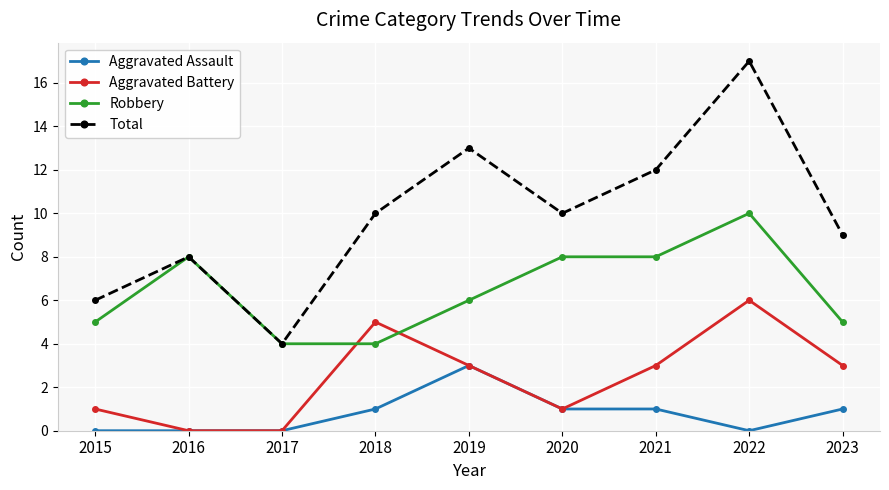

Reading left to right, extract all data points from this chart.

Aggravated Assault: 0	0	0	1	3	1	1	0	1
Aggravated Battery: 1	0	0	5	3	1	3	6	3
Robbery: 5	8	4	4	6	8	8	10	5
Total: 6	8	4	10	13	10	12	17	9